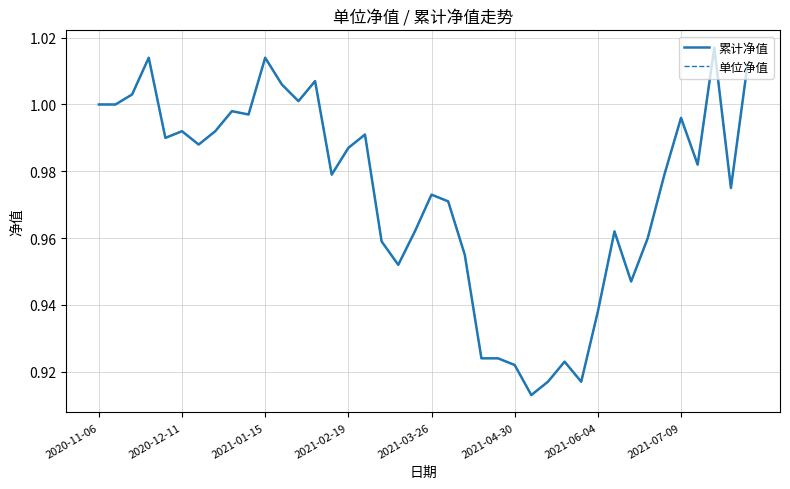

At how many categories does at least one series exceed 0?

40